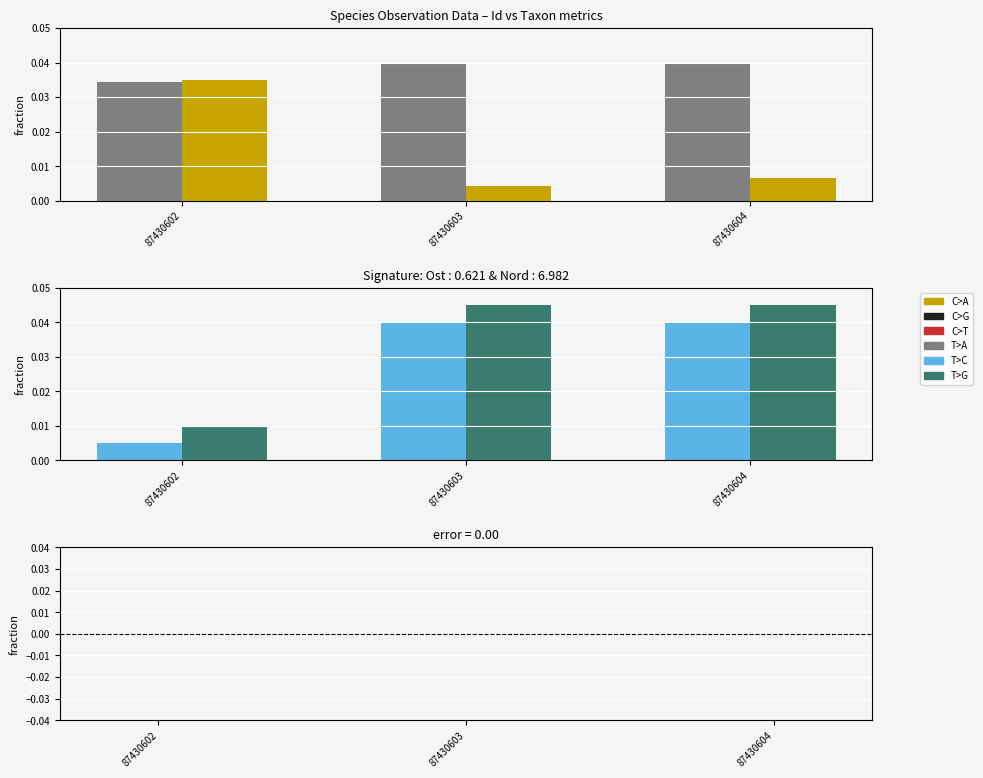

The value of Nord at 87430603 is 0.1. True or false?

False